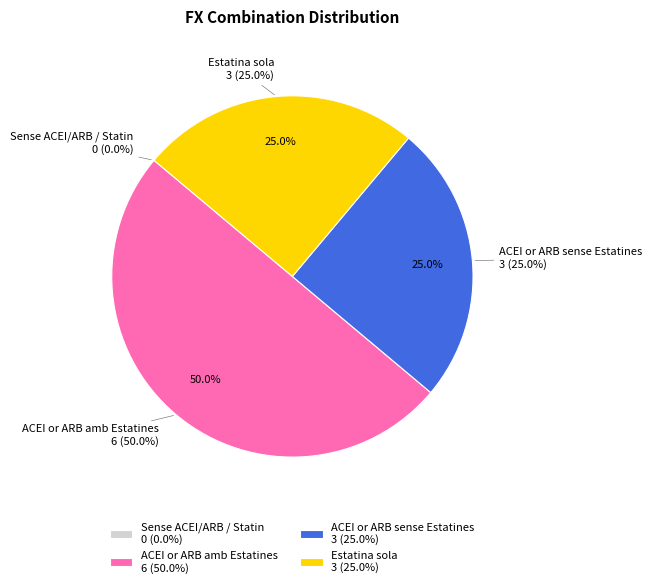

True or false: ACEI or ARB amb Estatines accounts for 11% of the total.

False